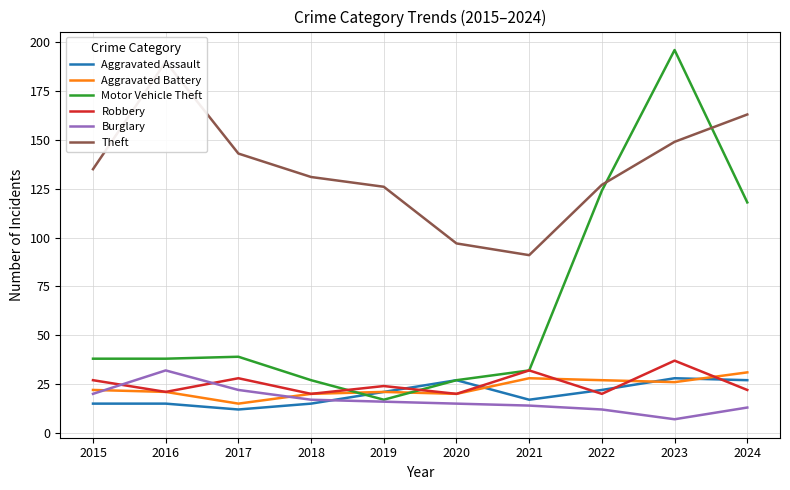

How many categories are shown in the chart?

10